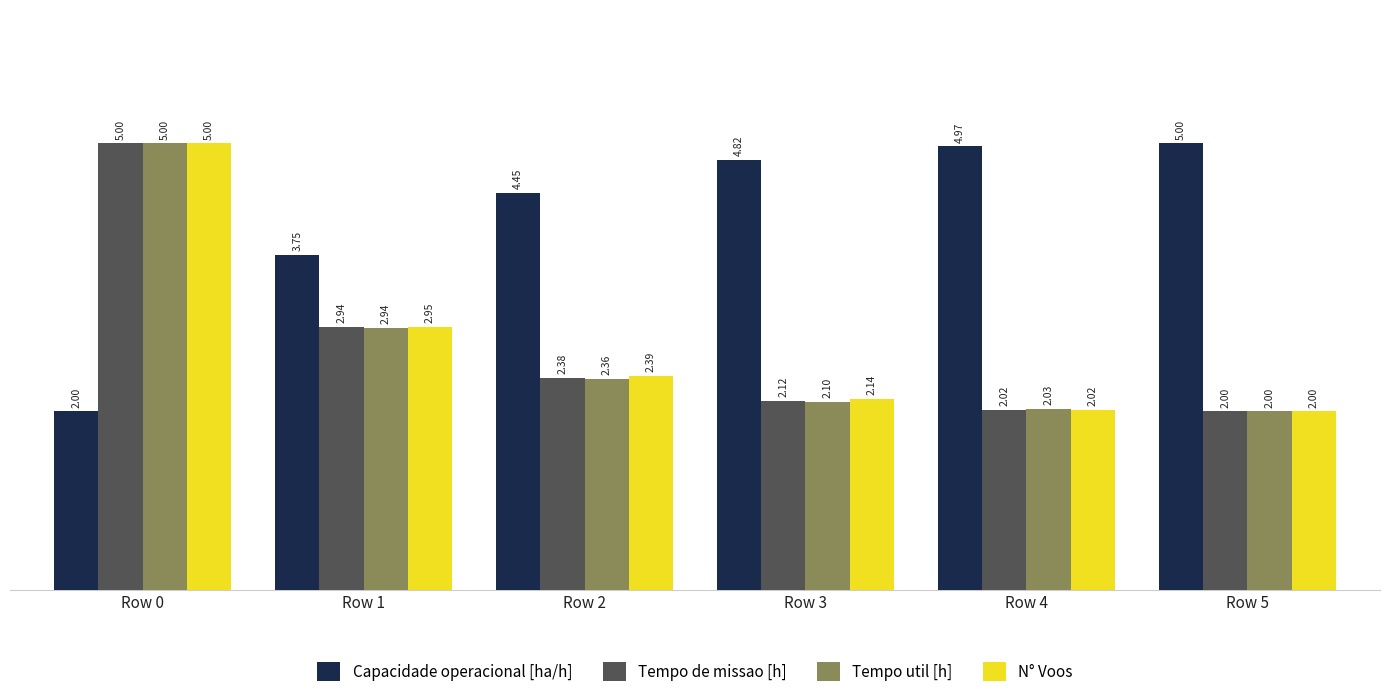

Rank the categories by N° Voos value from highest to lowest.

Row 0, Row 1, Row 2, Row 3, Row 4, Row 5